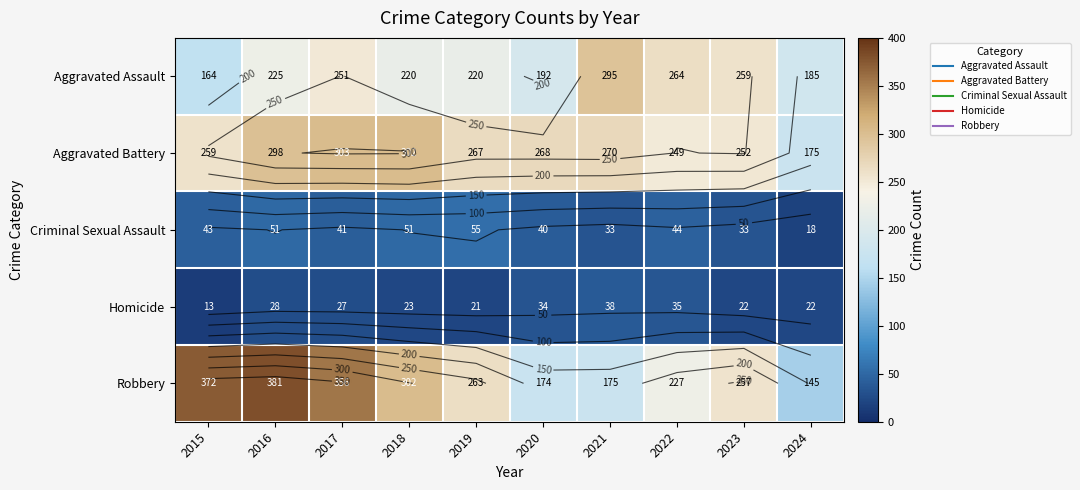

What is the difference between the highest and lowest values at 2019?

246